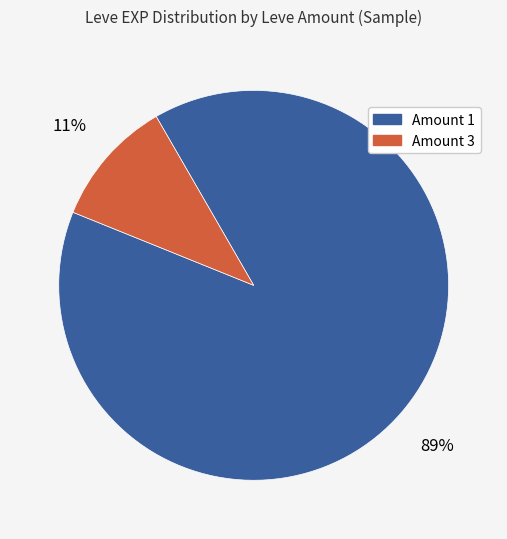

To the nearest percent, what is the combined percentage of Amount 1 and Amount 3?

100%